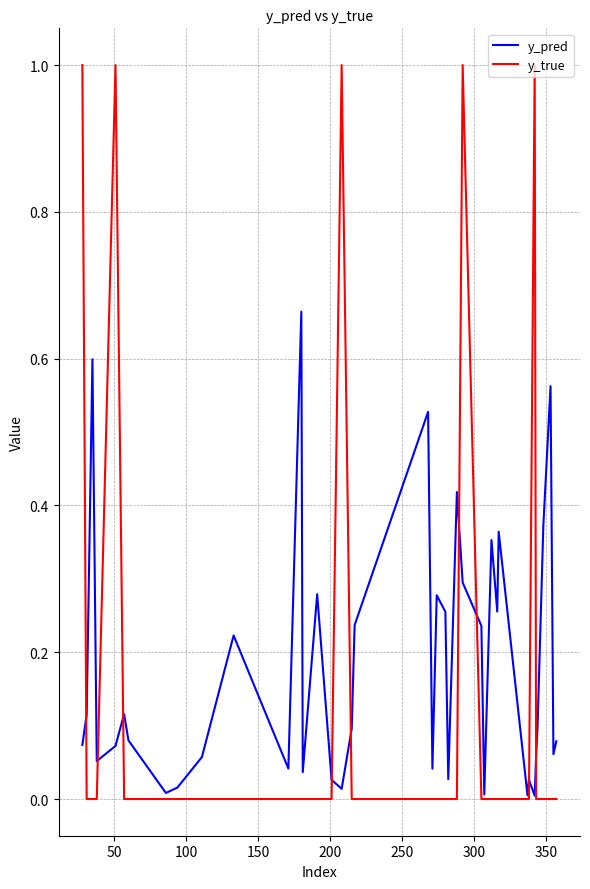

Which series ends up on top after the final intersection of y_pred and y_true?

y_pred